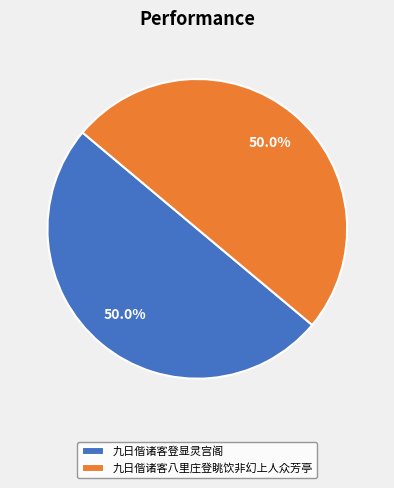

What portion of the pie excludes 九日偕诸客八里庄登眺饮非幻上人众芳亭?

50.0%